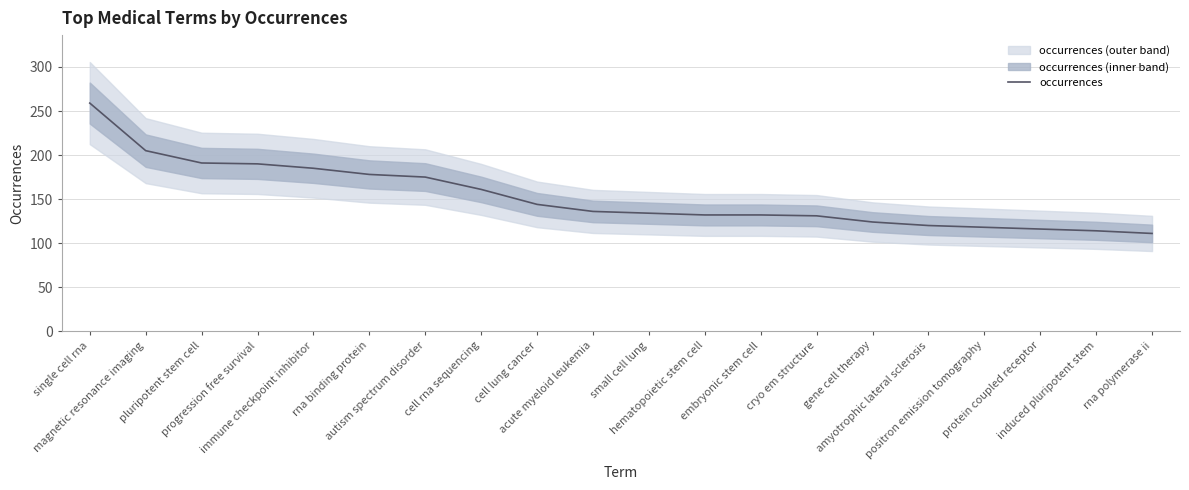

What is the maximum value shown in the chart?

259